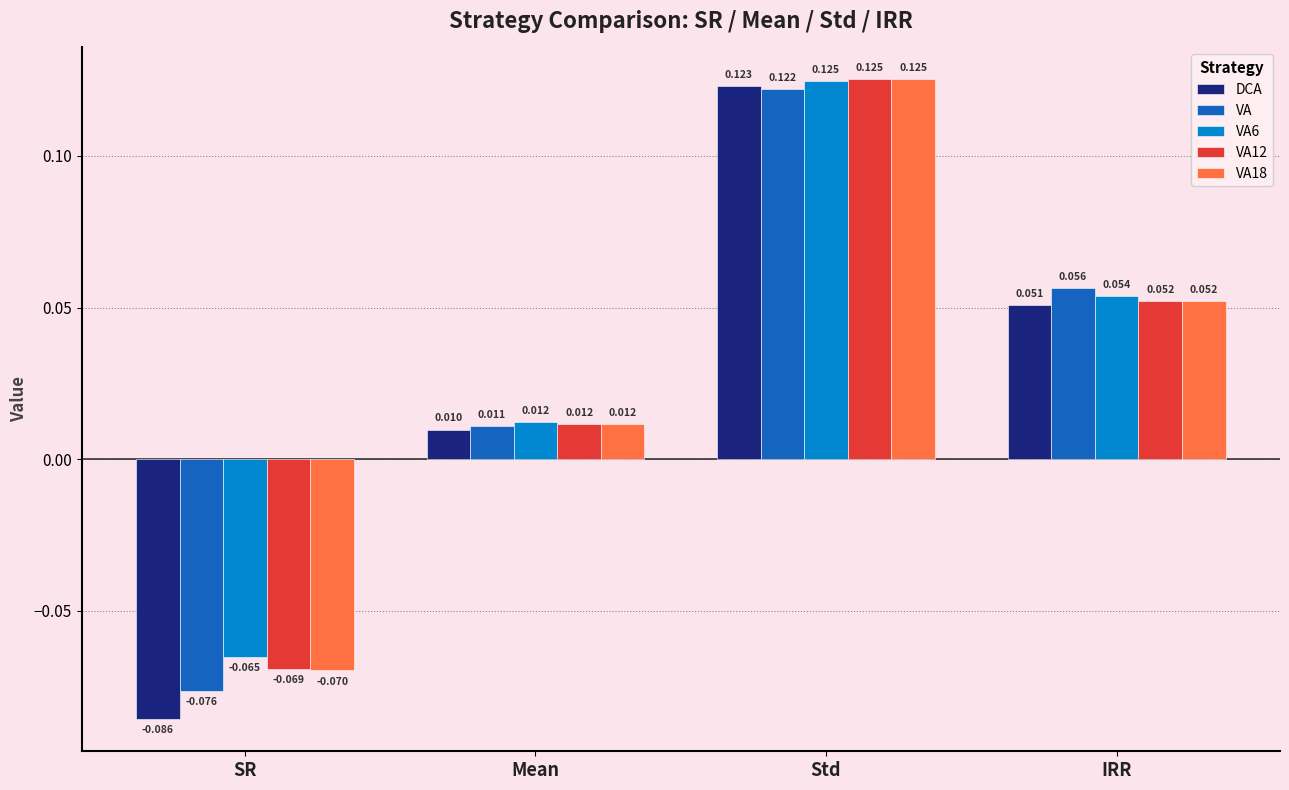

Is it true that VA equals 0.0 at Std?

False